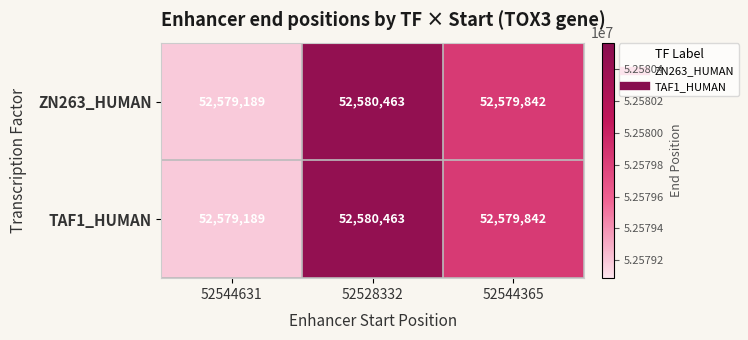

Reading right to left, transcribe all the data shown in this chart.

ZN263_HUMAN: 52544365=52579842	52528332=52580463	52544631=52579189
TAF1_HUMAN: 52544365=52579842	52528332=52580463	52544631=52579189